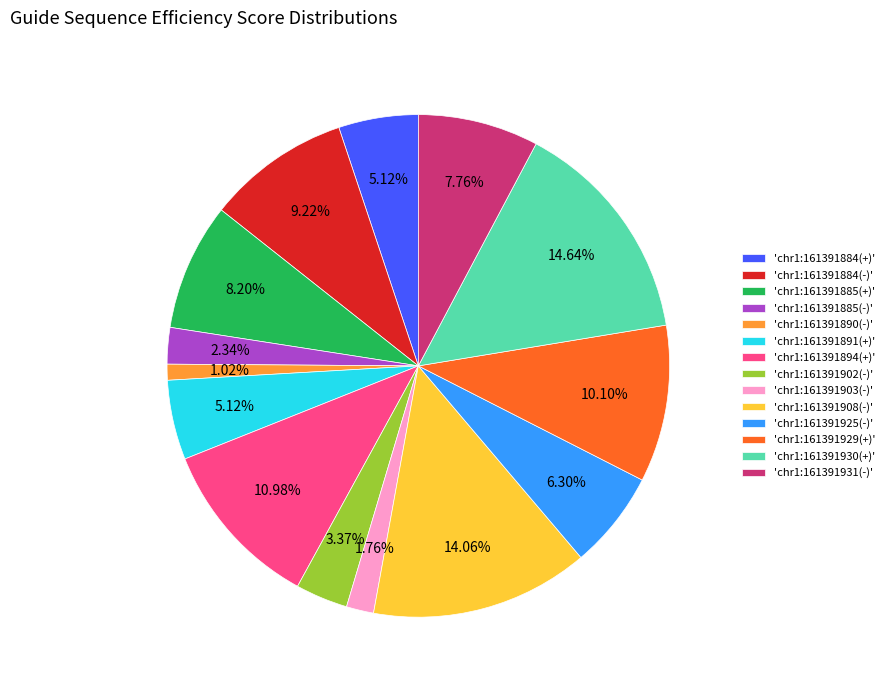

What is the smallest slice in the pie chart?

'chr1:161391890(-)'